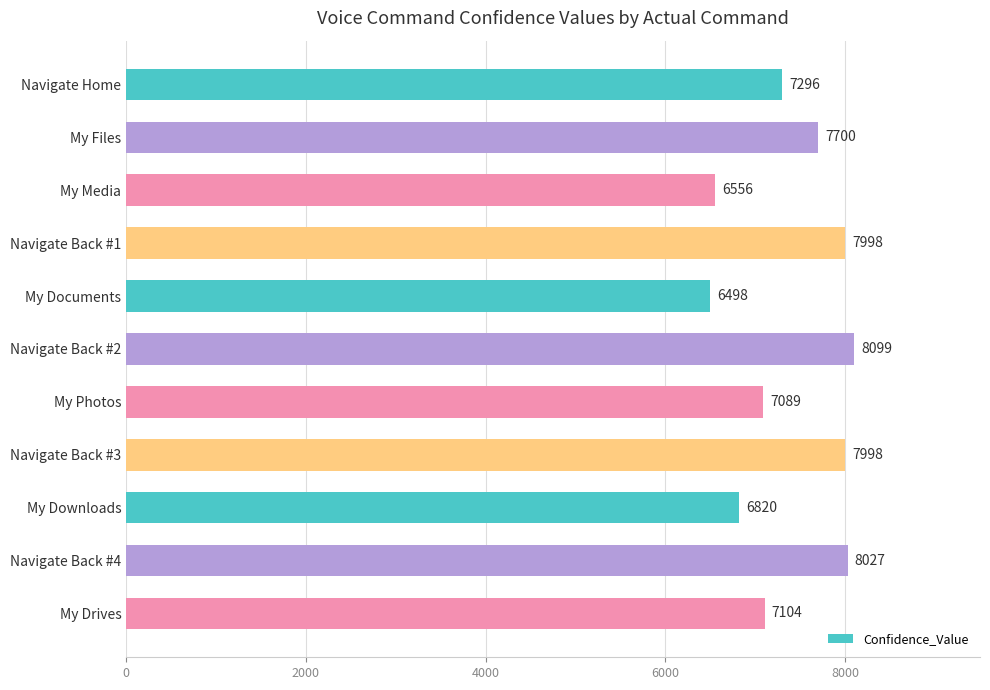

What is the difference between the maximum and minimum values?

1601